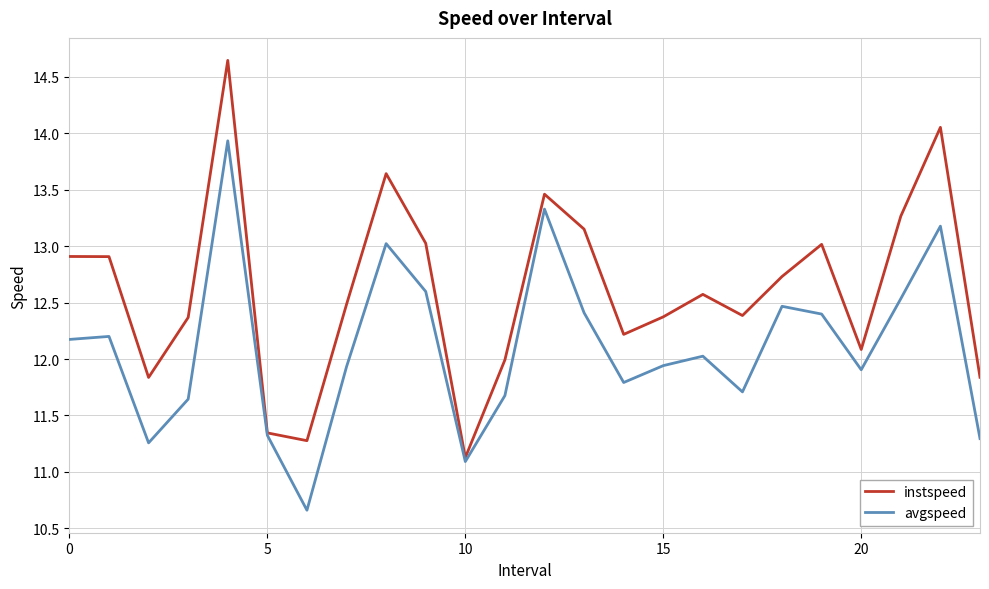

Which series has the largest total across all categories?

instspeed